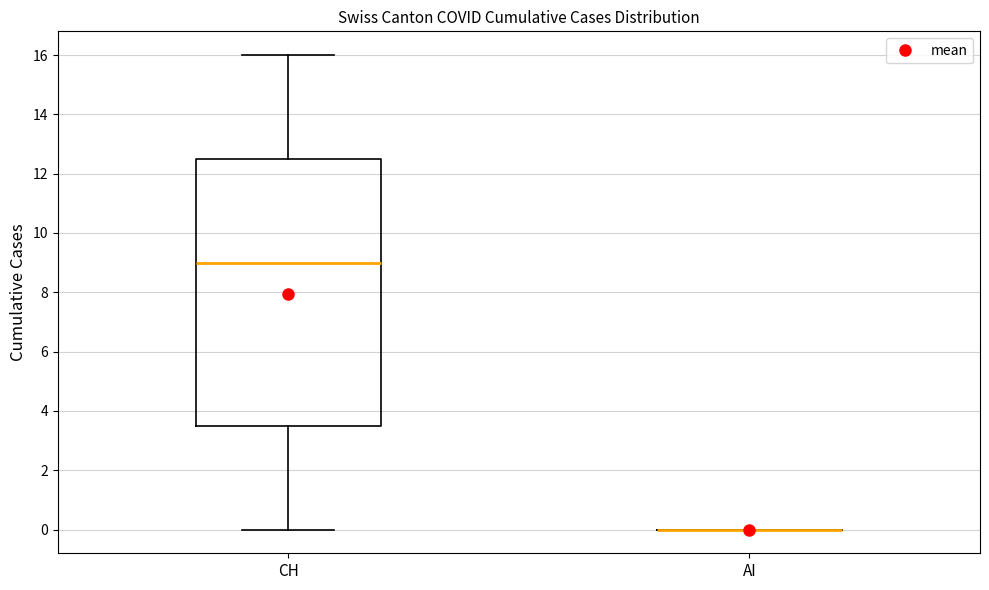

Reading left to right, transcribe this box plot: for each box, give where its median line is, the range the box spans, and where its two whiskers end, as read against the y-axis. The values are not printed on the chart, so give them approximately, as read against the axis.

CH: median 9.0, box 3.6 to 12.6, whiskers 0.0 to 16.0
AI: box collapsed to a line at 0.0, whiskers 0.0 to 0.0